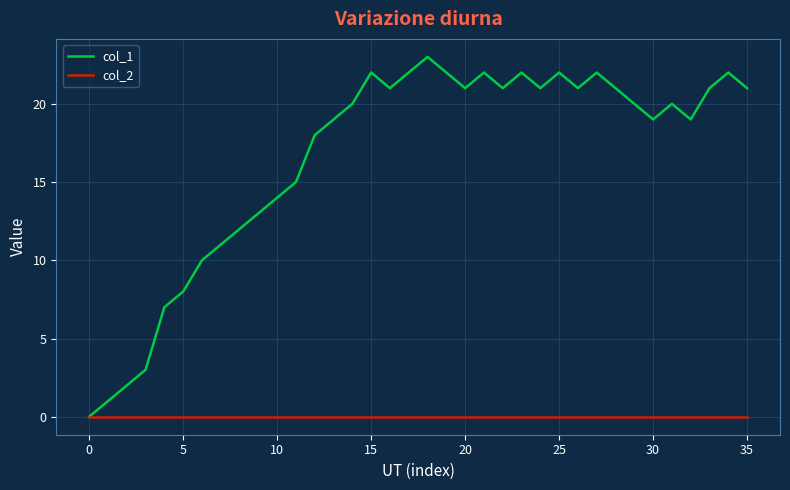

Which series has the widest spread of values?

col_1